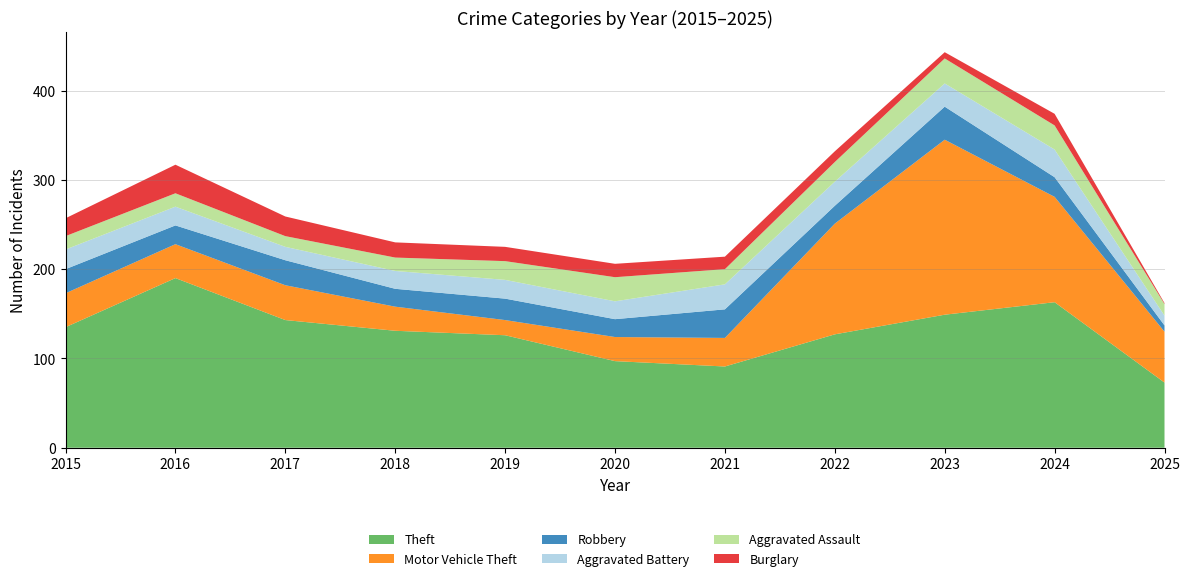

Reading right to left, list all the values displayed in this chart.

Theft: 73	163	149	127	91	97	126	131	143	190	135
Motor Vehicle Theft: 57	118	196	124	32	27	17	27	39	38	38
Robbery: 7	22	37	20	32	20	24	20	28	21	27
Aggravated Battery: 11	31	26	27	28	20	21	20	15	21	22
Aggravated Assault: 13	27	28	22	17	27	21	15	12	15	15
Burglary: 1	13	7	12	14	15	16	17	22	32	20